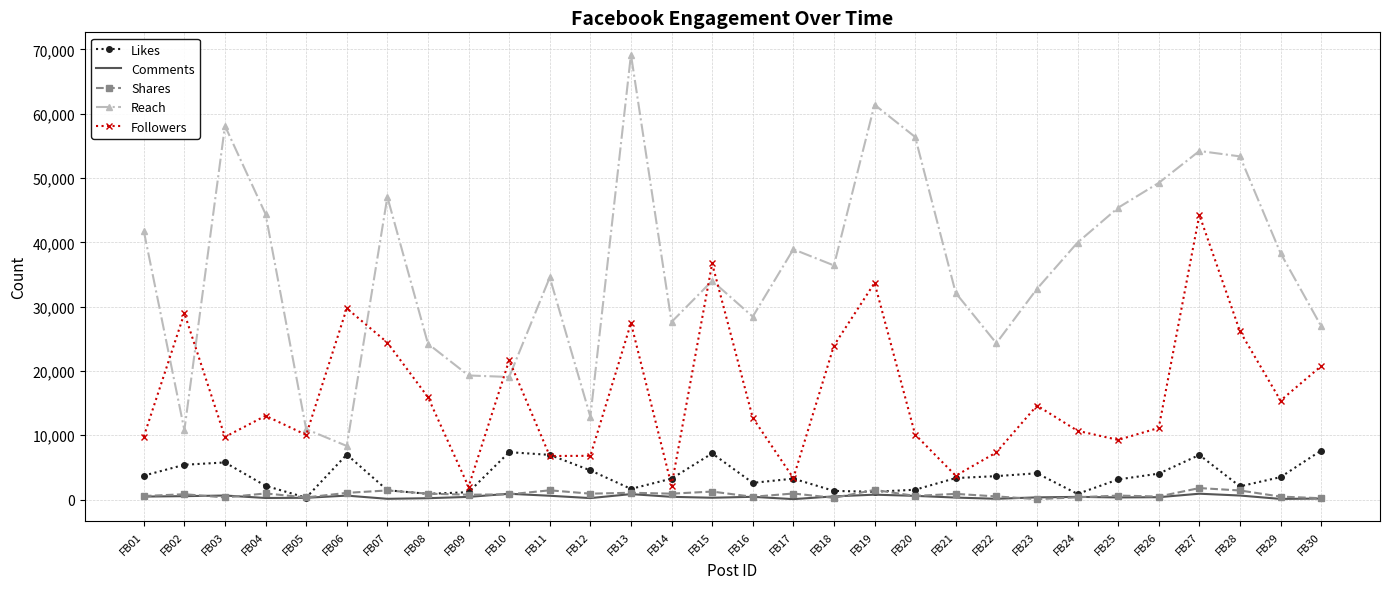

Which series has the largest total across all categories?

Reach